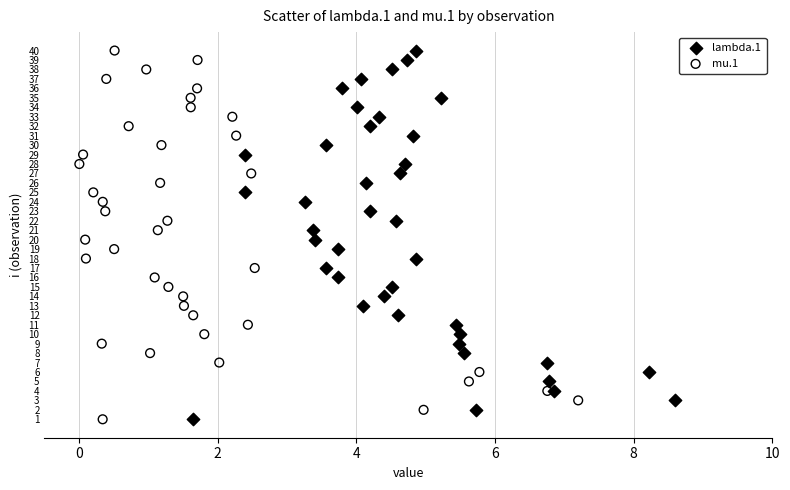

What are all the series names shown in the legend?

lambda.1, mu.1